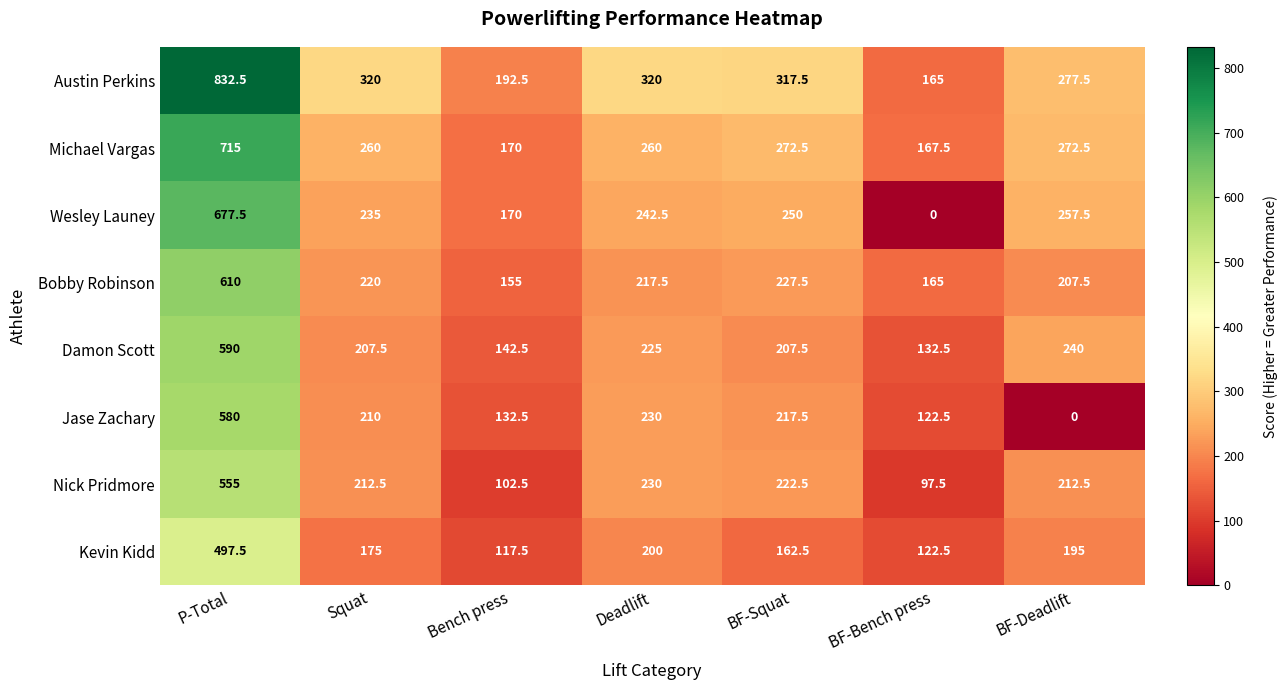

What is the difference between the highest and lowest values at BF-Bench press?

167.5